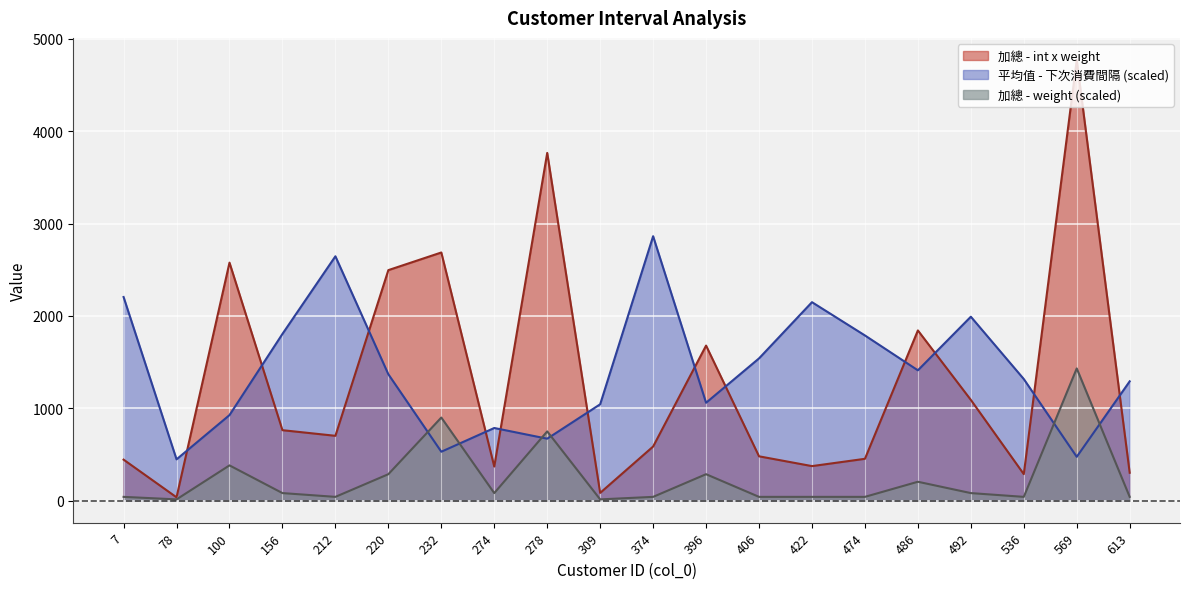

What is the maximum value shown in the chart?

4772.0